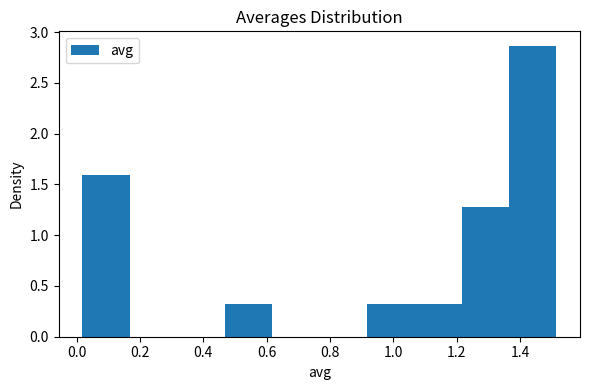

Which range on the x-axis has the tallest bar?

1.36 to 1.52